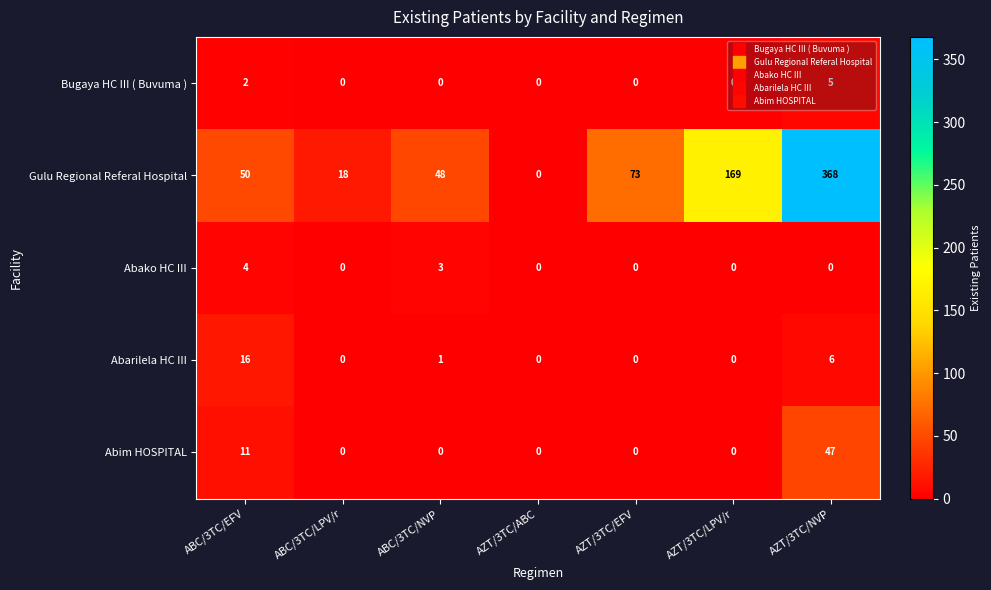

What is the average value of the Abim HOSPITAL series?

8